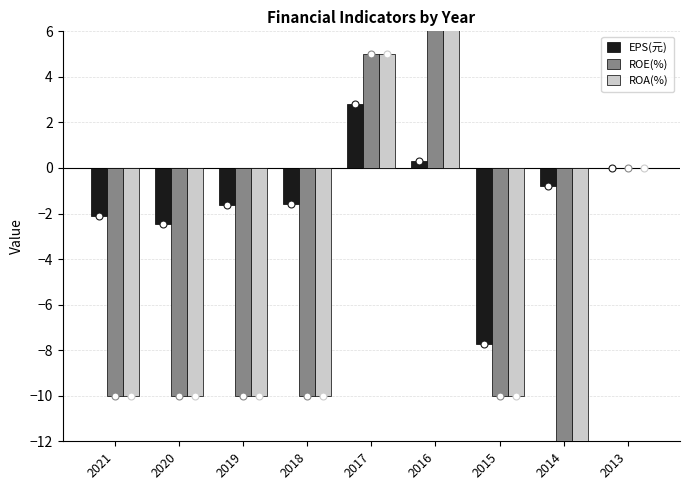

Which series contains the highest Y value?

ROE(%)